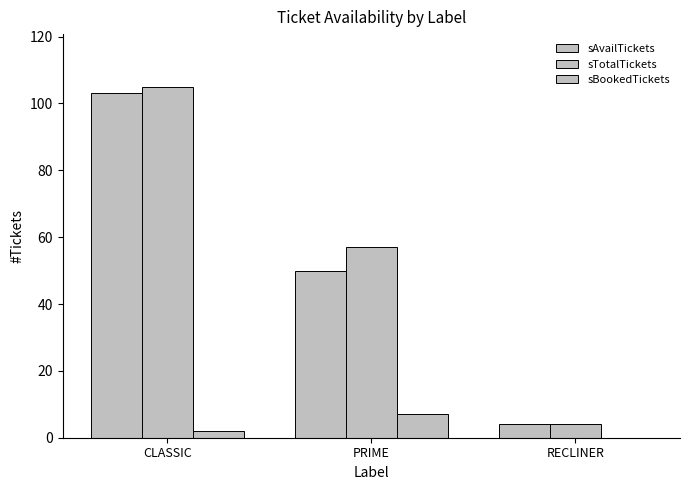

What position from the right is CLASSIC?

3